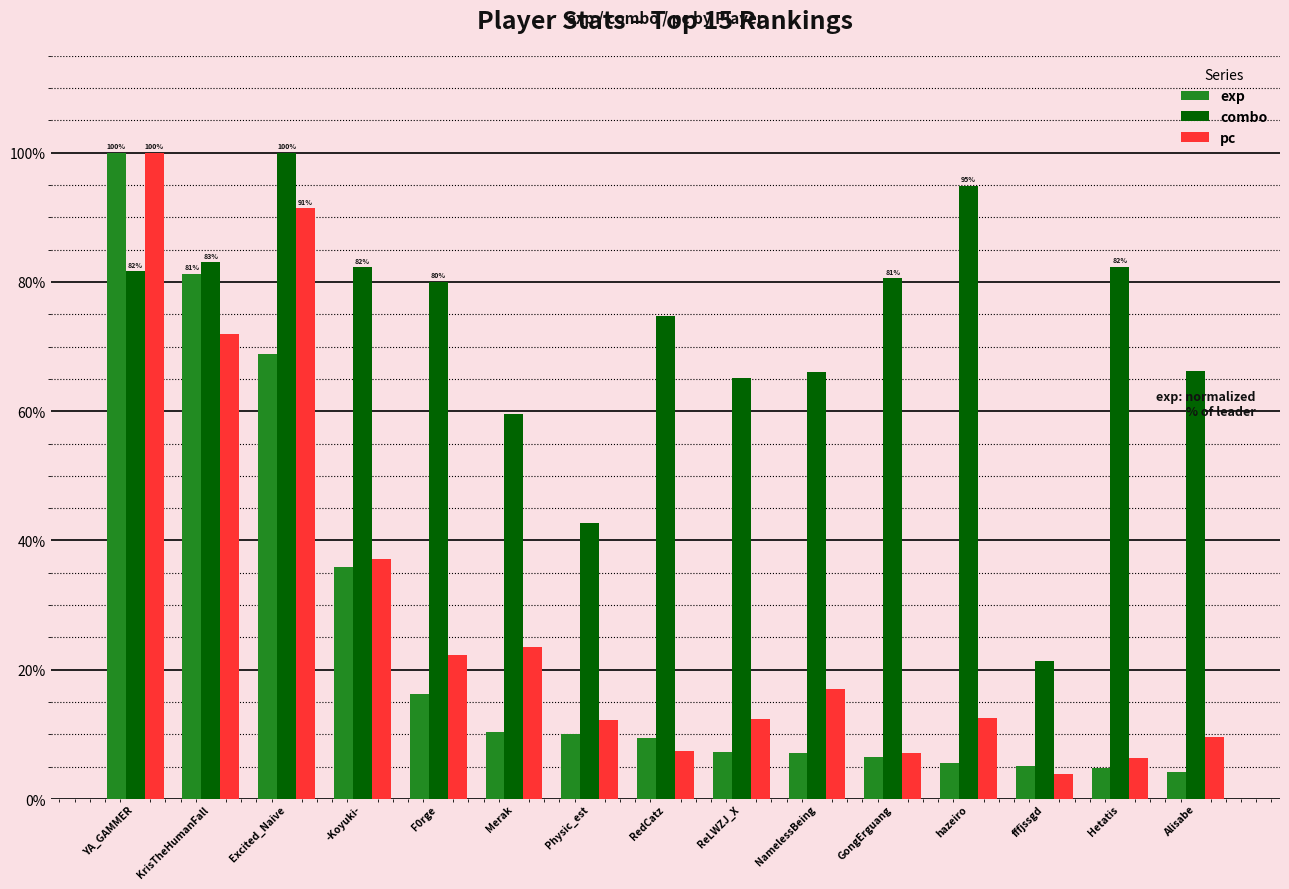

What value does the combo series have at Physic_est?

42.6